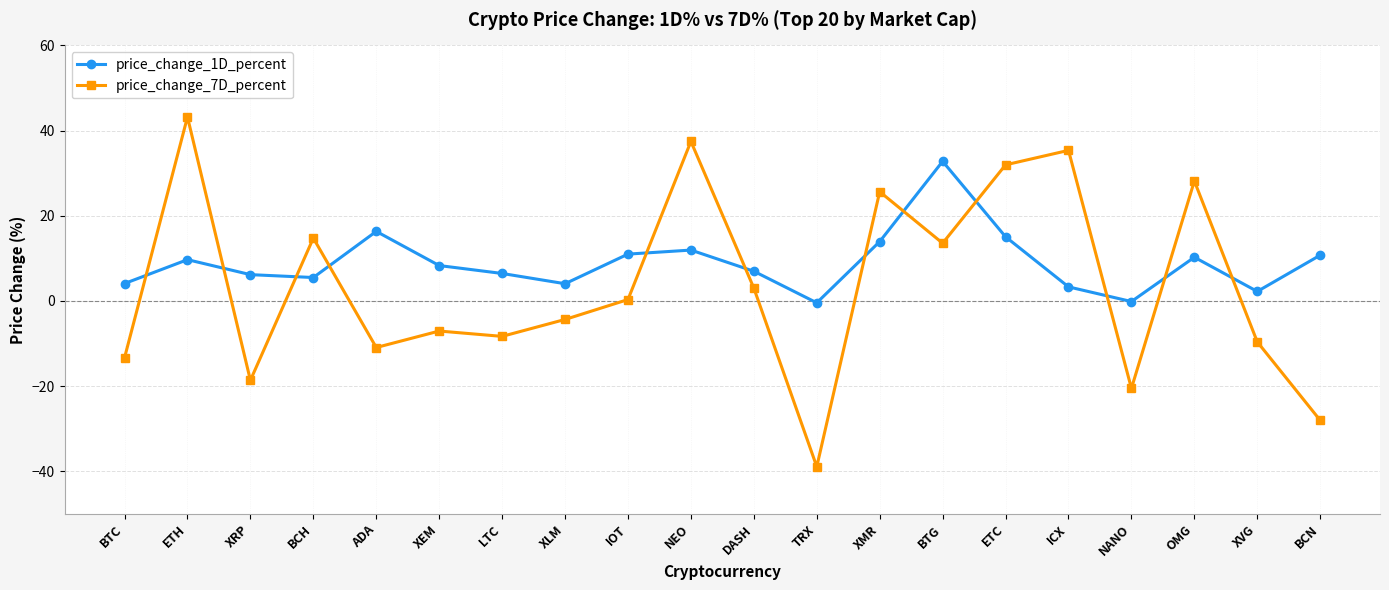

Where do price_change_1D_percent and price_change_7D_percent first cross each other?

BTC and ETH